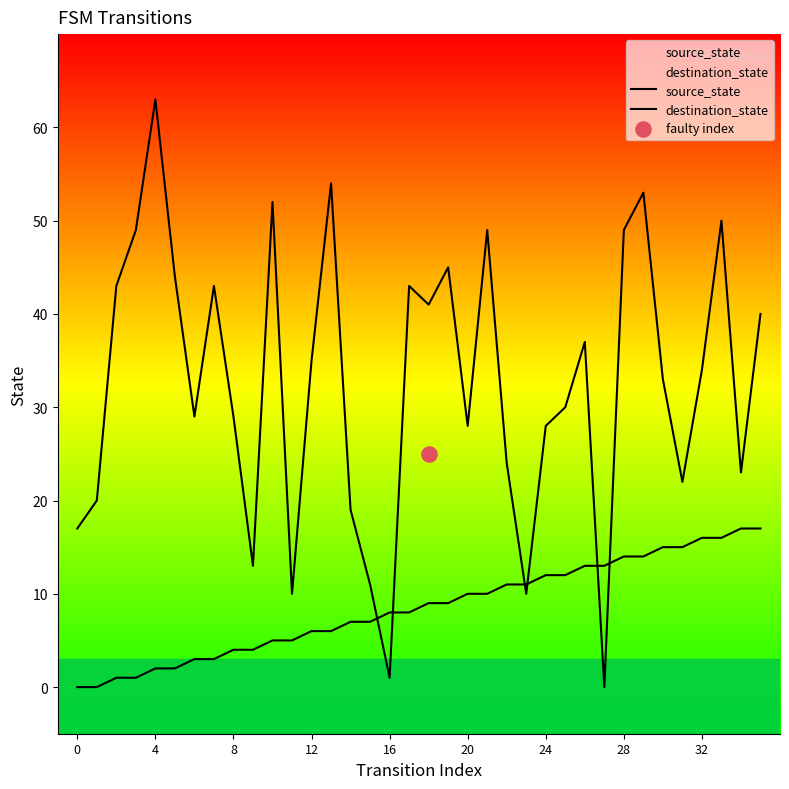

Which series has the largest Y range (max minus min)?

destination_state